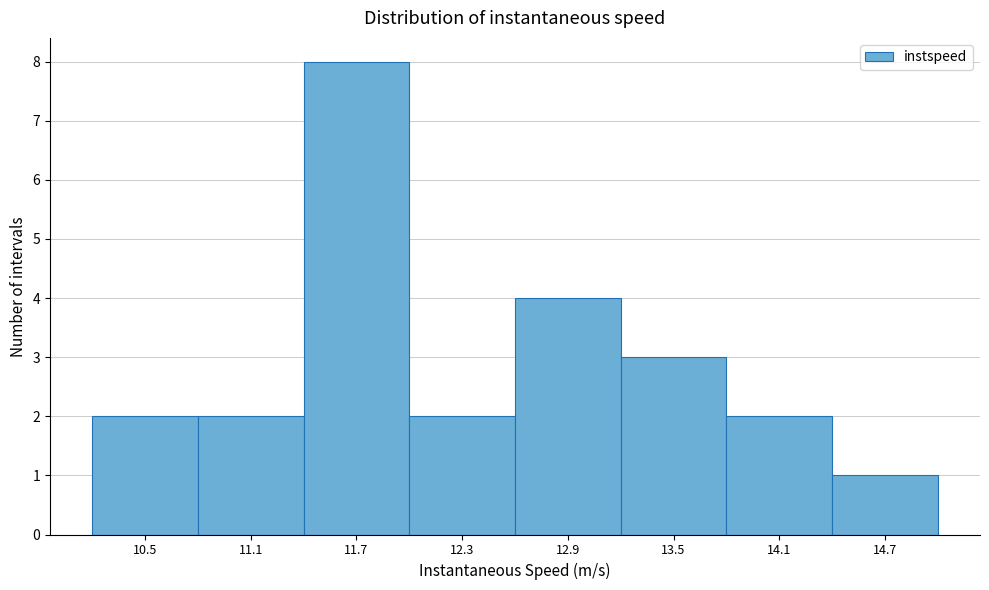

Reading right to left, what are all the values shown in this chart?

1	2	3	4	2	8	2	2